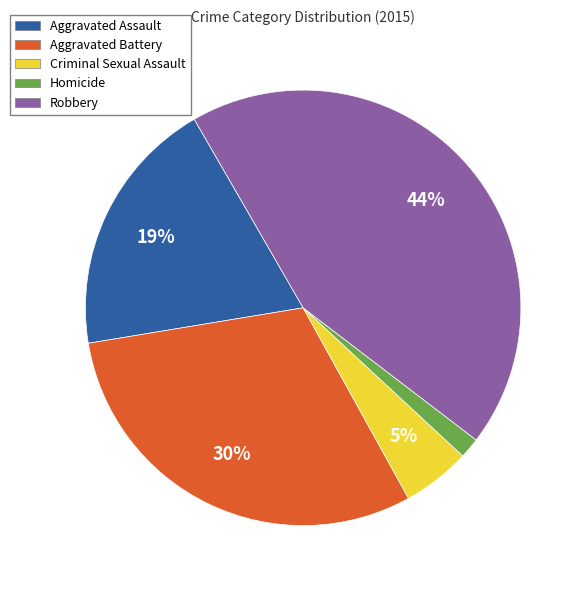

Which slice is the largest?

Robbery